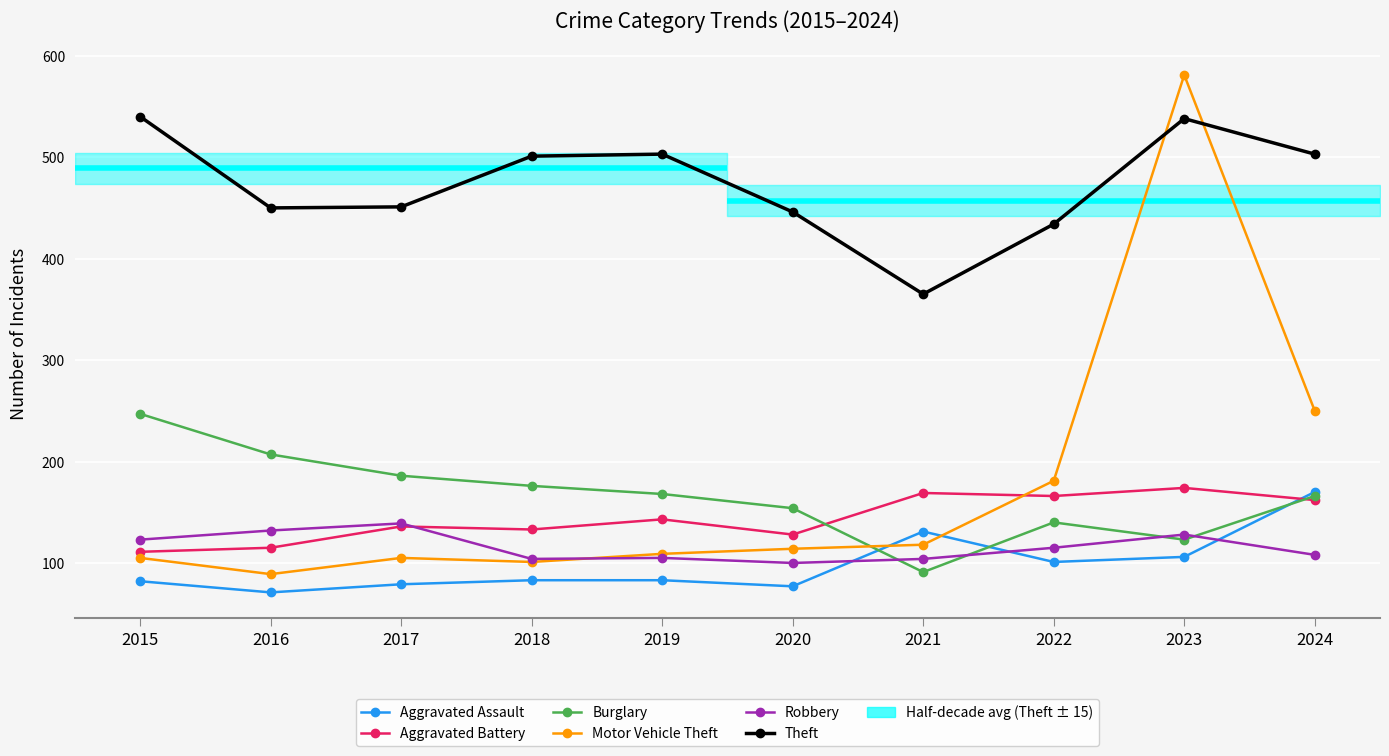

At which category does the chart reach its minimum across all series?

2016